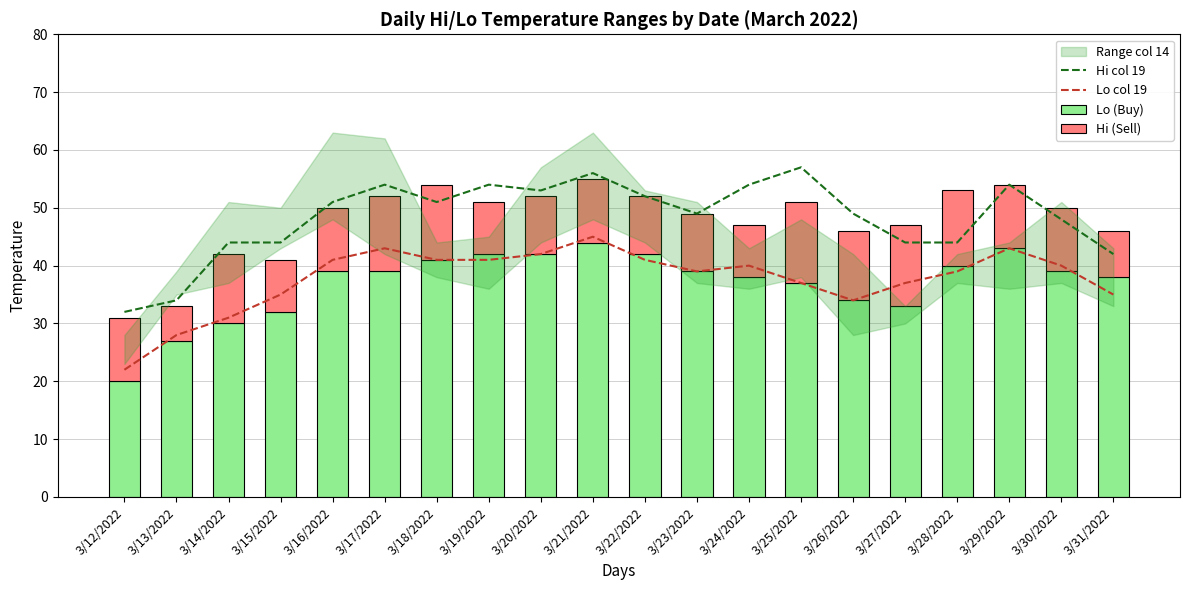

What is the sum of all Hi (Sell) values?

217